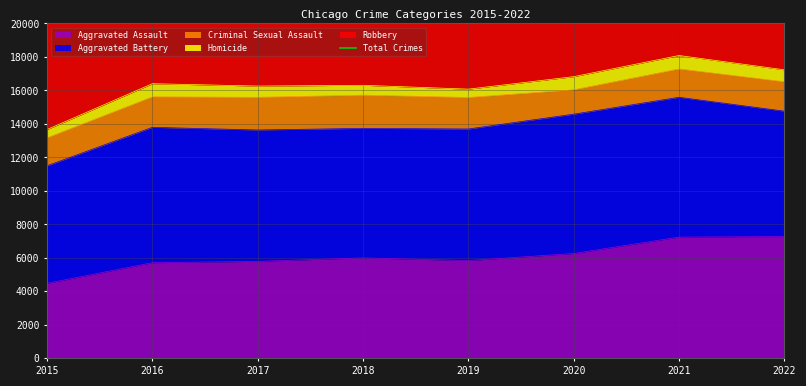

How many interior local valleys (lower than both neighbors) does the data have?

1